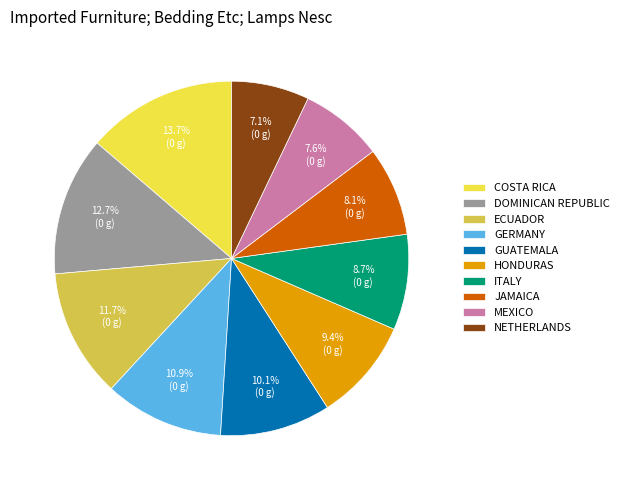

Does HONDURAS represent more than half of the total?

No